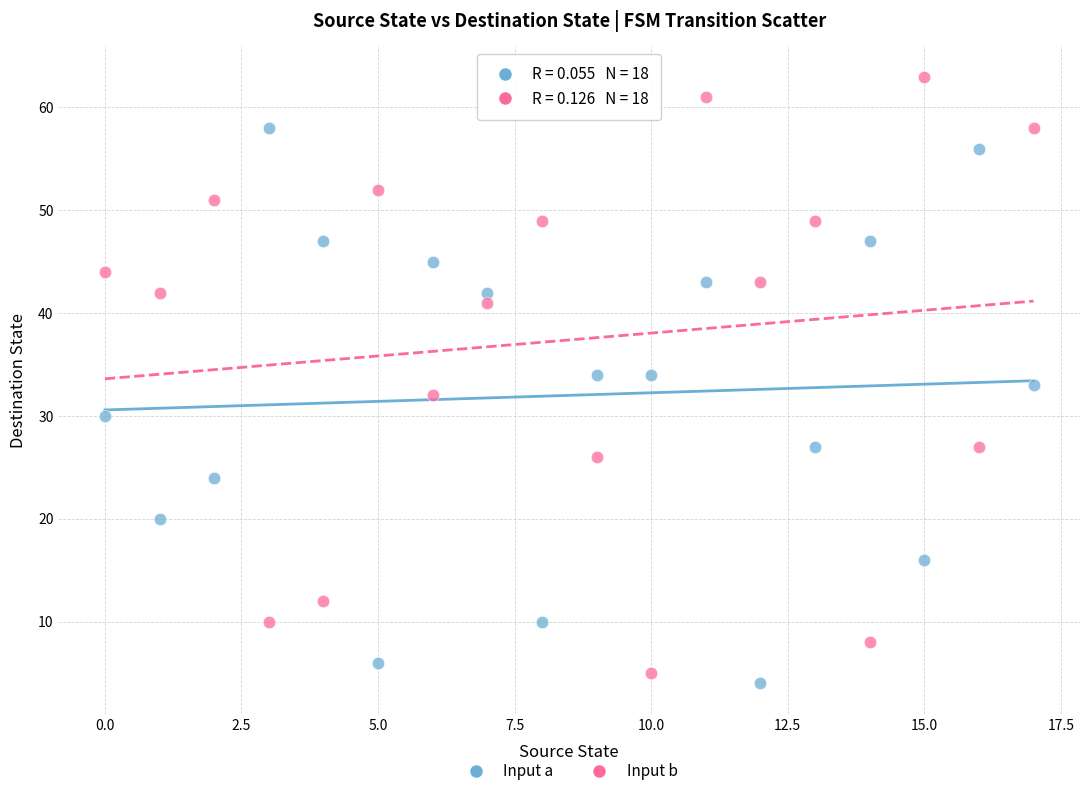

Which series contains the highest Y value?

Input b